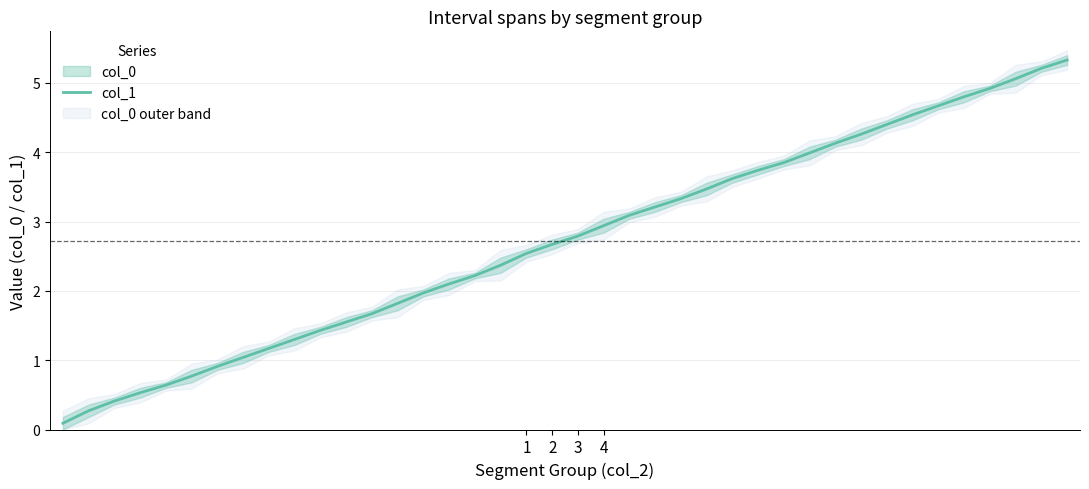

At which label is the value closest to 2?

14